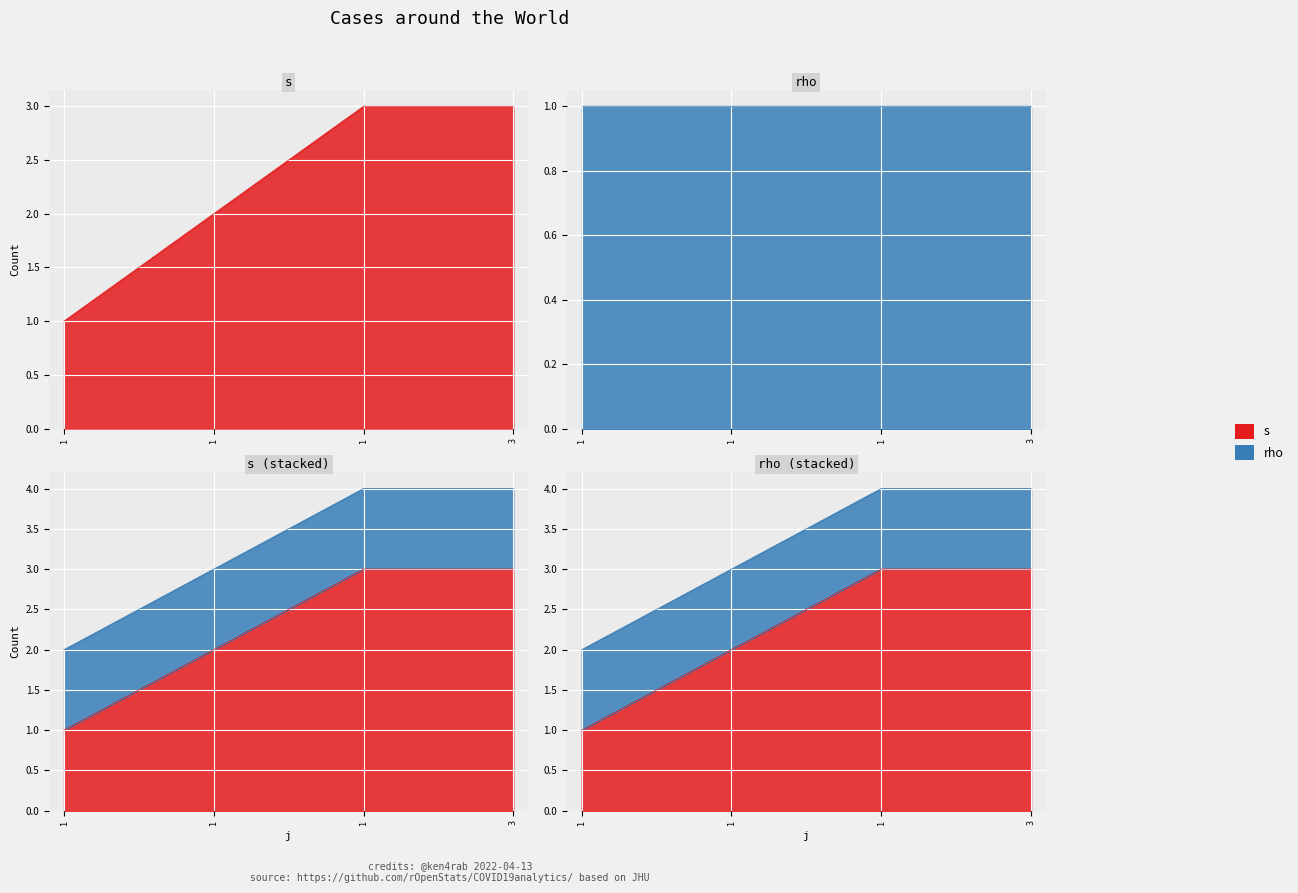

What is the average value?

2